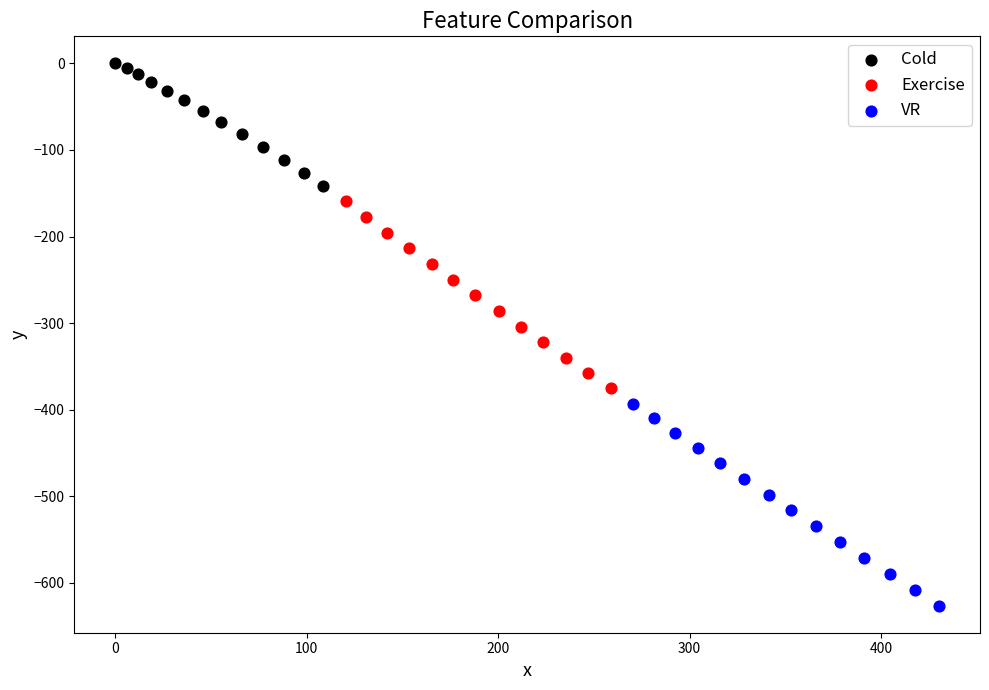

Which series has the largest Y range (max minus min)?

VR